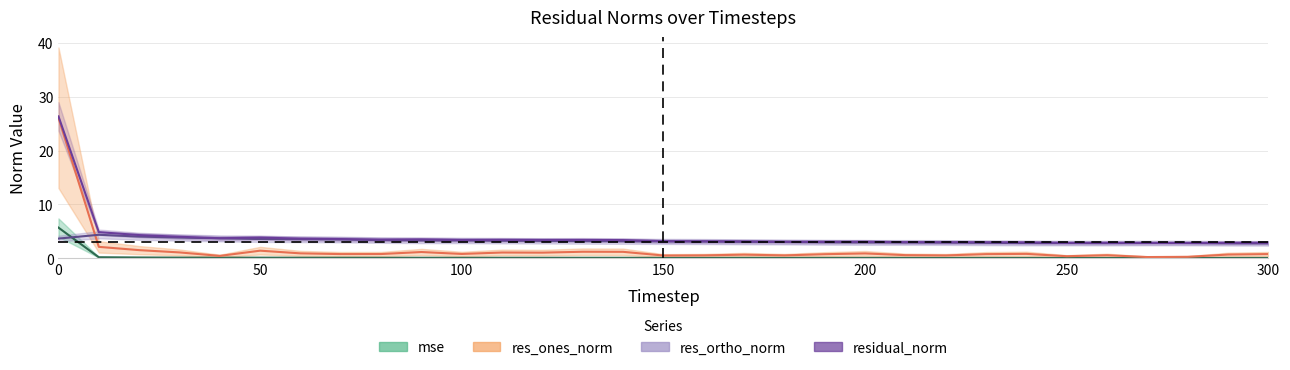

True or false: mse and res_ones_norm intersect in this chart.

False